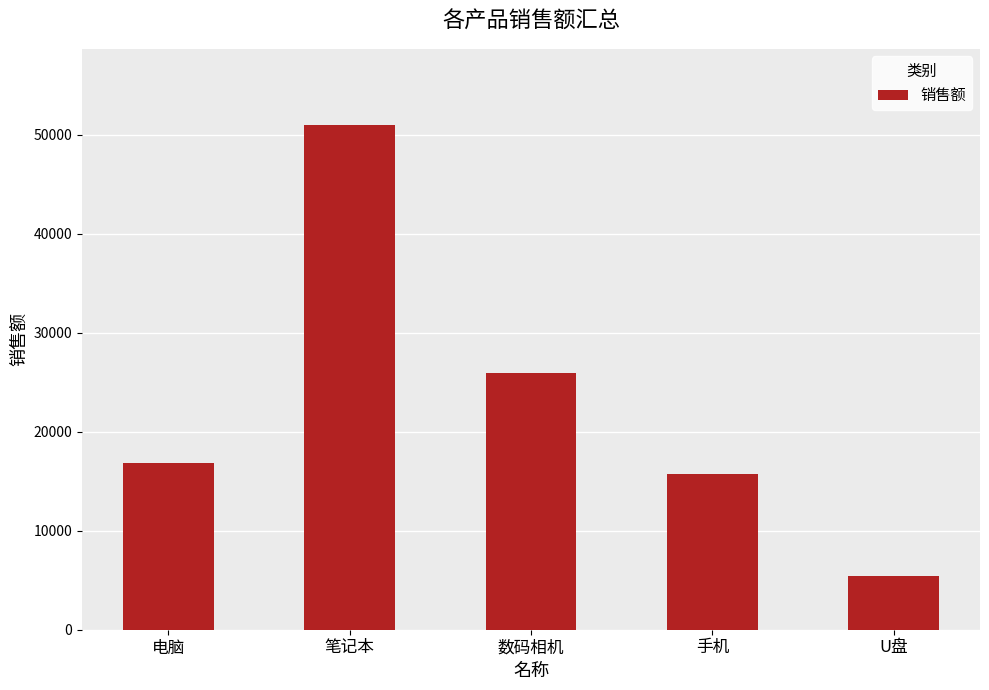

How many categories are shown in the chart?

5